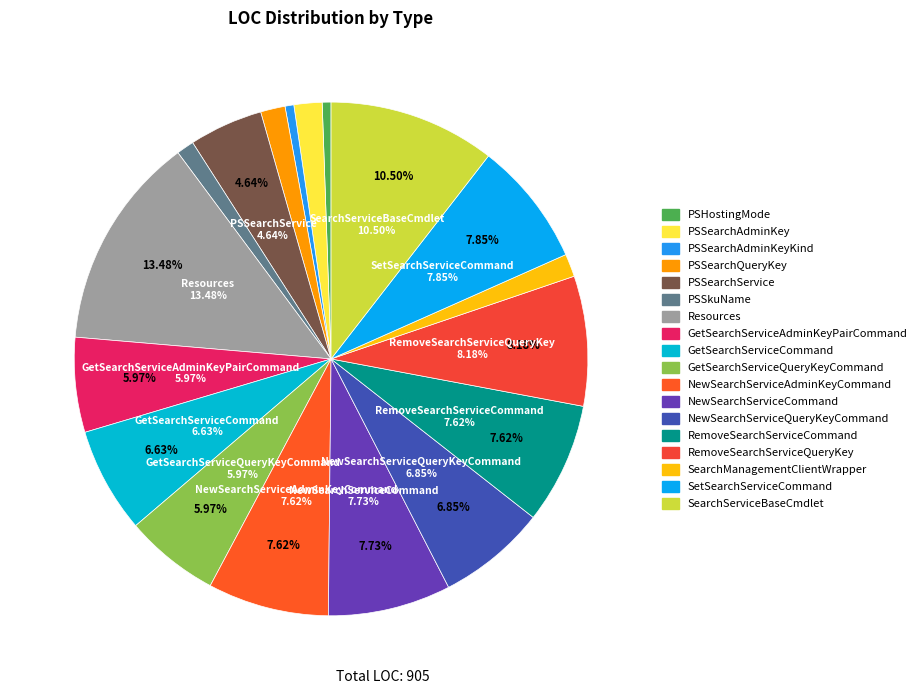

Is Resources the majority of the pie?

No